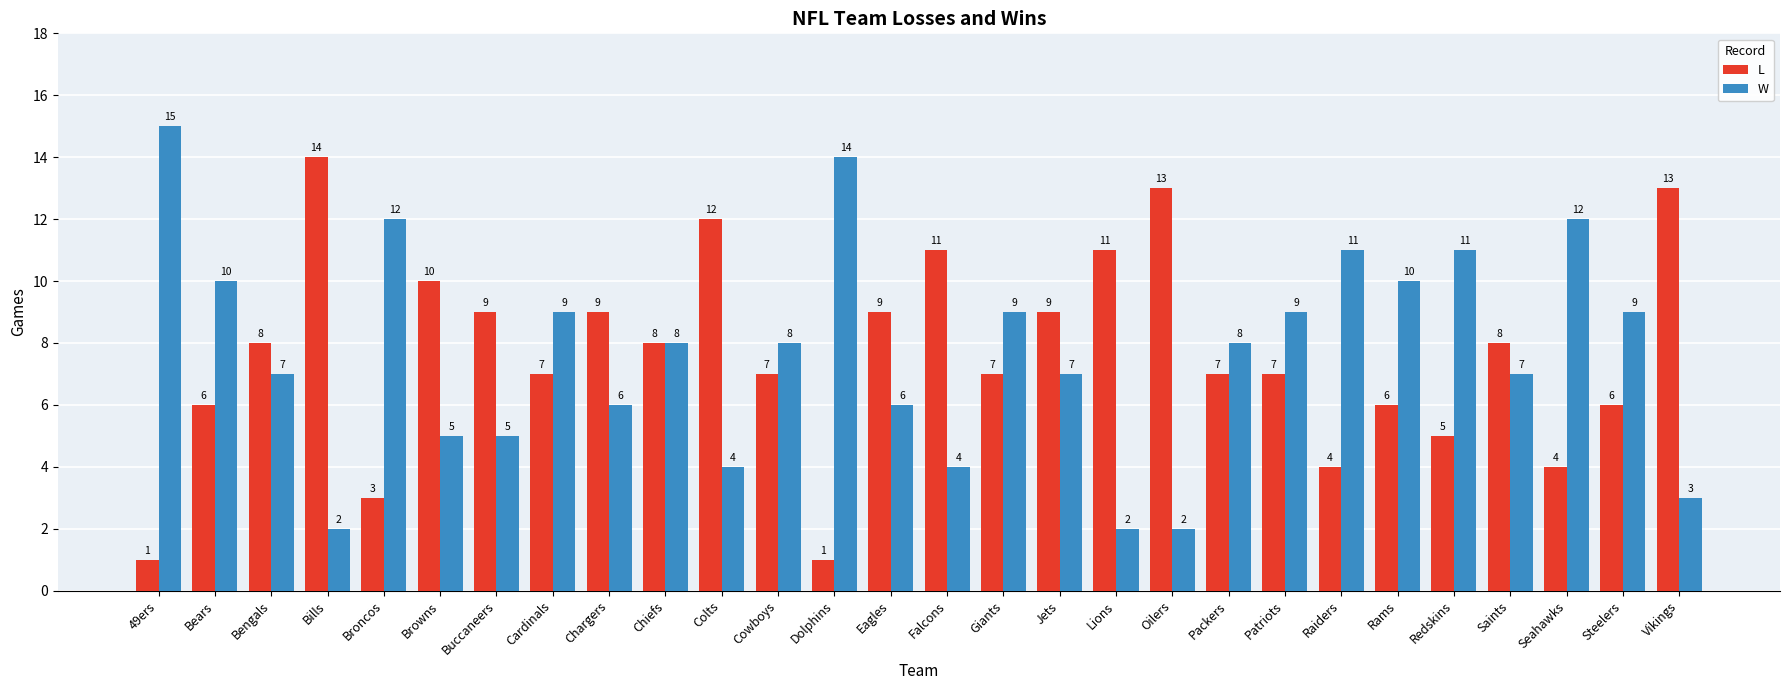

How many data points does each series have?

28